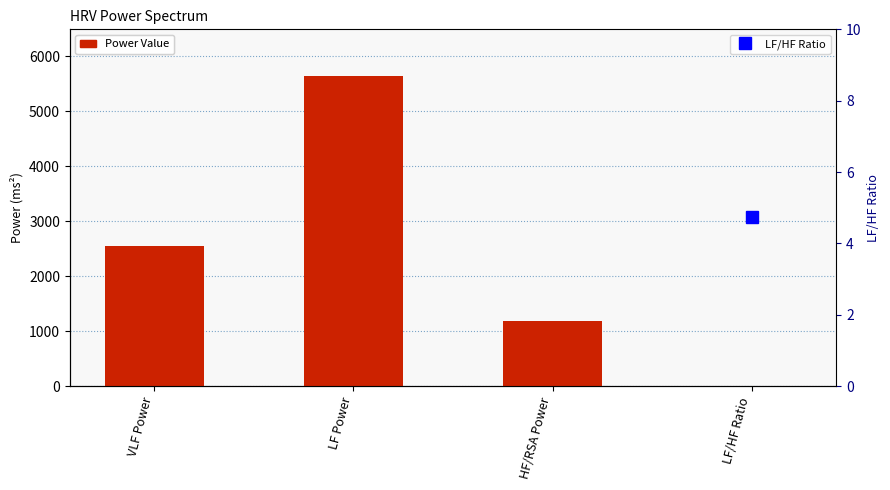

What is the maximum value shown in the chart?

5641.5